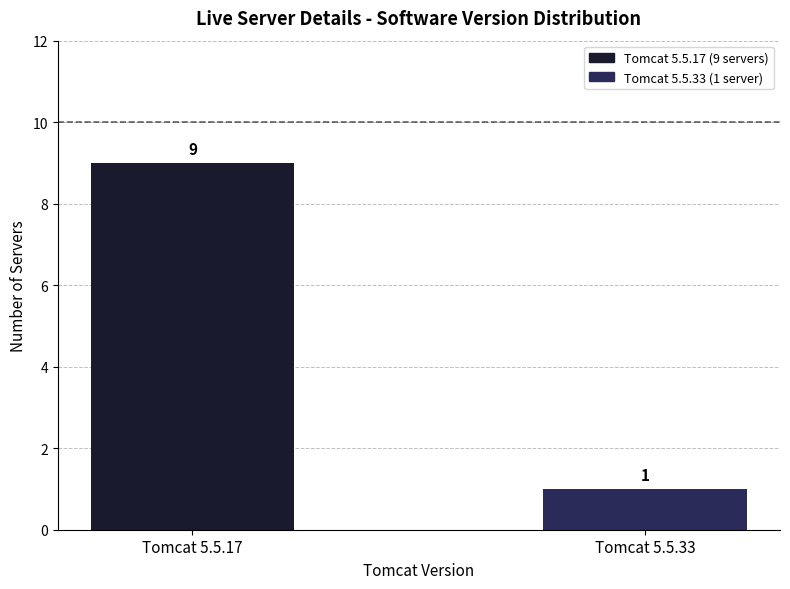

Read the value at Tomcat 5.5.33.

1